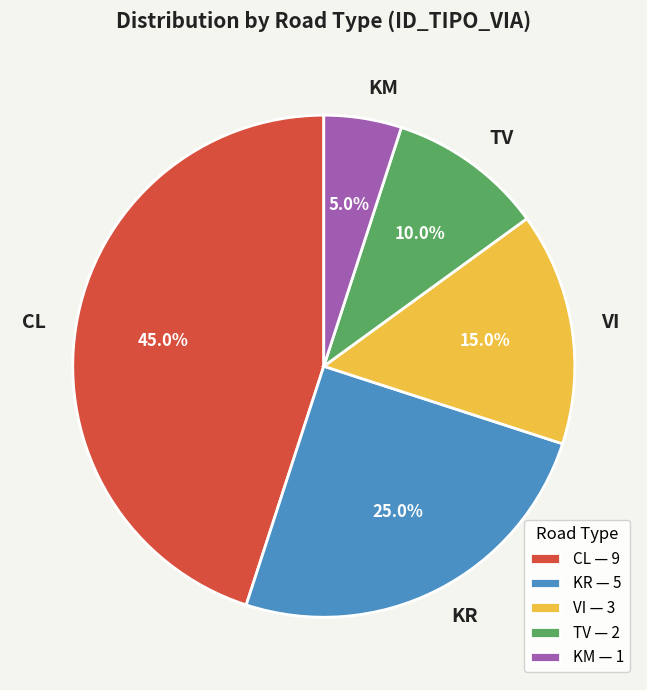

How many segments does this pie chart have?

5